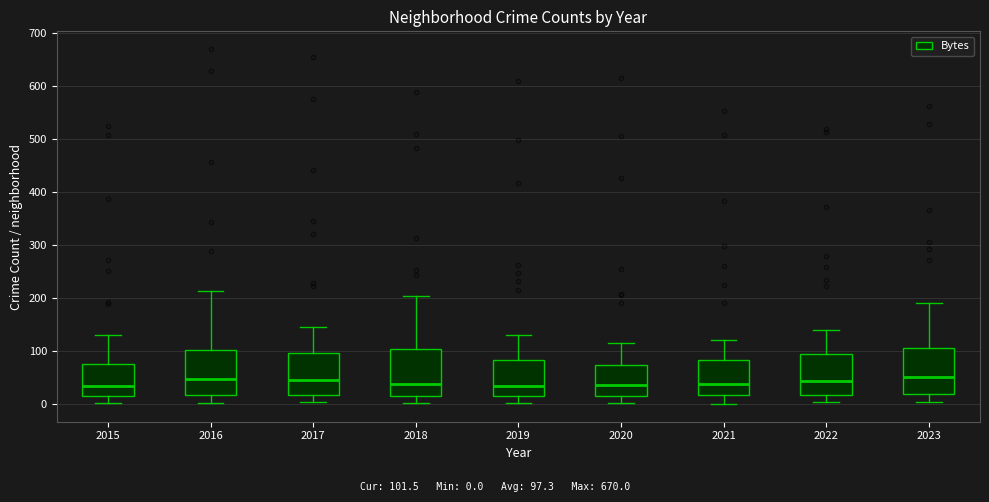

Reading left to right, transcribe this box plot: for each box, give where its median line is, the range the box spans, and where its two whiskers end, as read against the y-axis. The values are not printed on the chart, so give them approximately, as read against the axis.

2015: median 30, box 20 to 80, whiskers 0 to 130
2016: median 50, box 20 to 100, whiskers 0 to 210
2017: median 50, box 20 to 100, whiskers 0 to 150
2018: median 40, box 10 to 100, whiskers 0 to 200
2019: median 30, box 20 to 80, whiskers 0 to 130
2020: median 40, box 20 to 70, whiskers 0 to 120
2021: median 40, box 20 to 80, whiskers 0 to 120
2022: median 40, box 20 to 90, whiskers 0 to 140
2023: median 50, box 20 to 110, whiskers 0 to 190